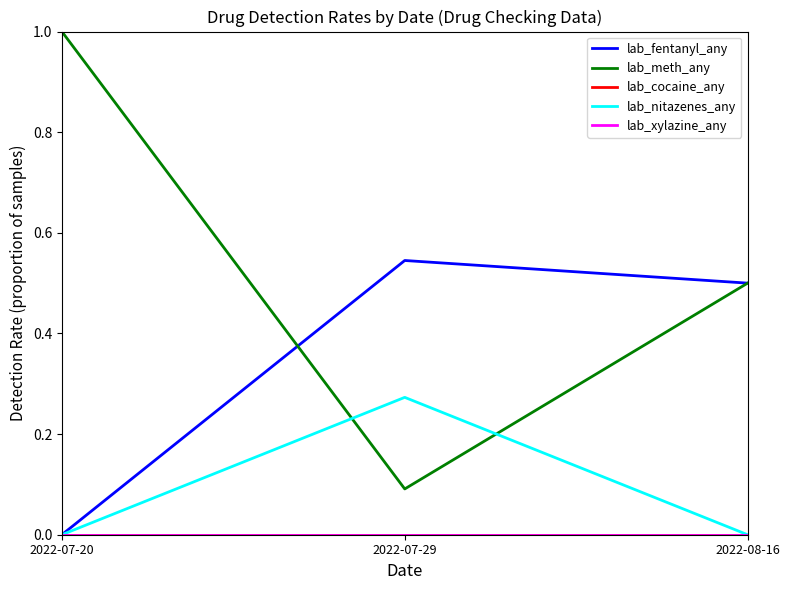

Does the chart display data point markers on the line(s)?

No